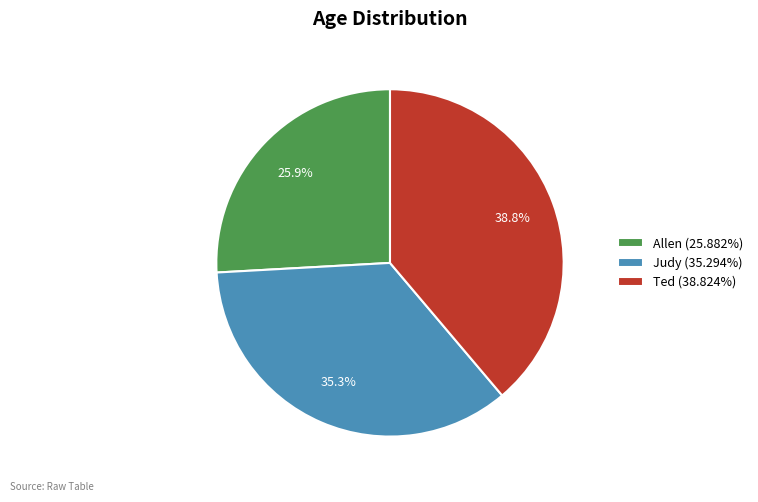

Does Ted account for over 50% of the chart?

No